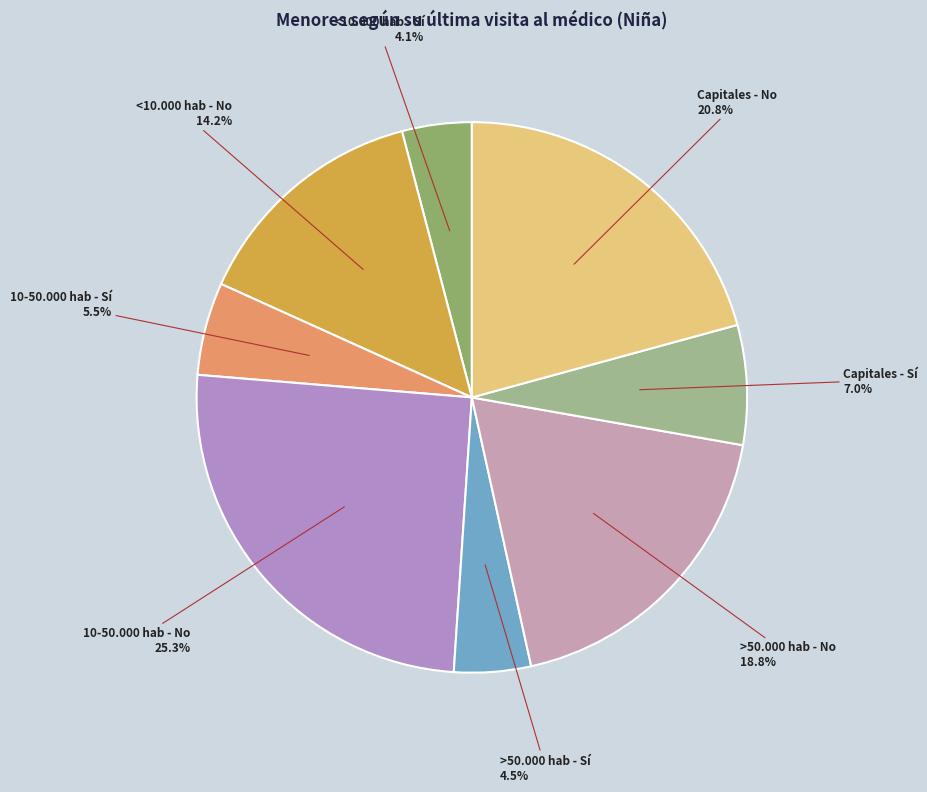

What percentage is the >50.000 hab - No slice, to the nearest percent?

19%